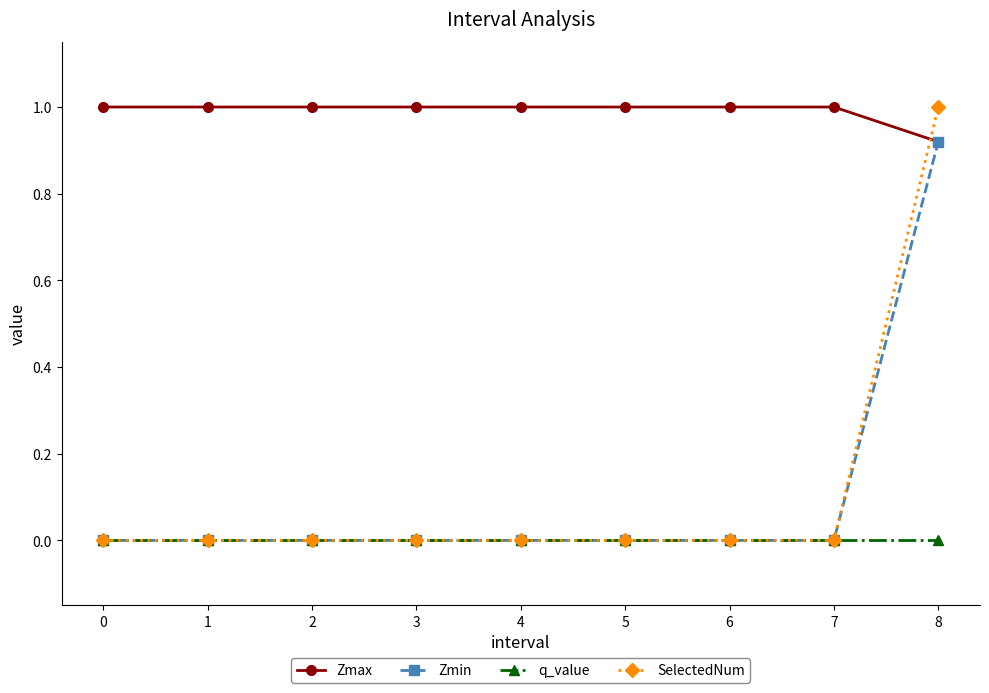

What is the total value across all series at 2?

1.0